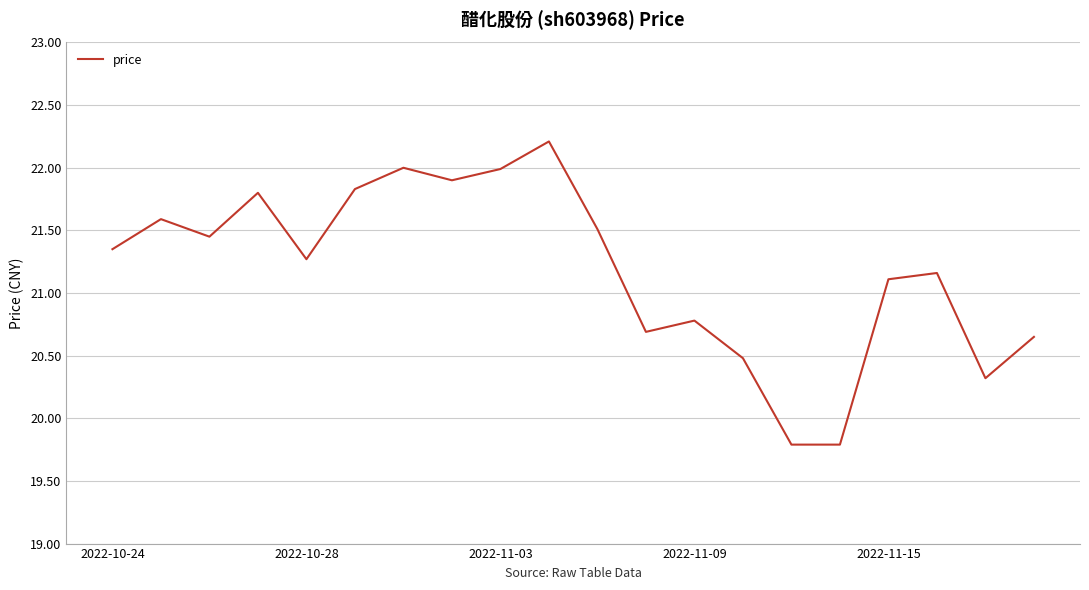

What is the greatest value displayed?

22.2